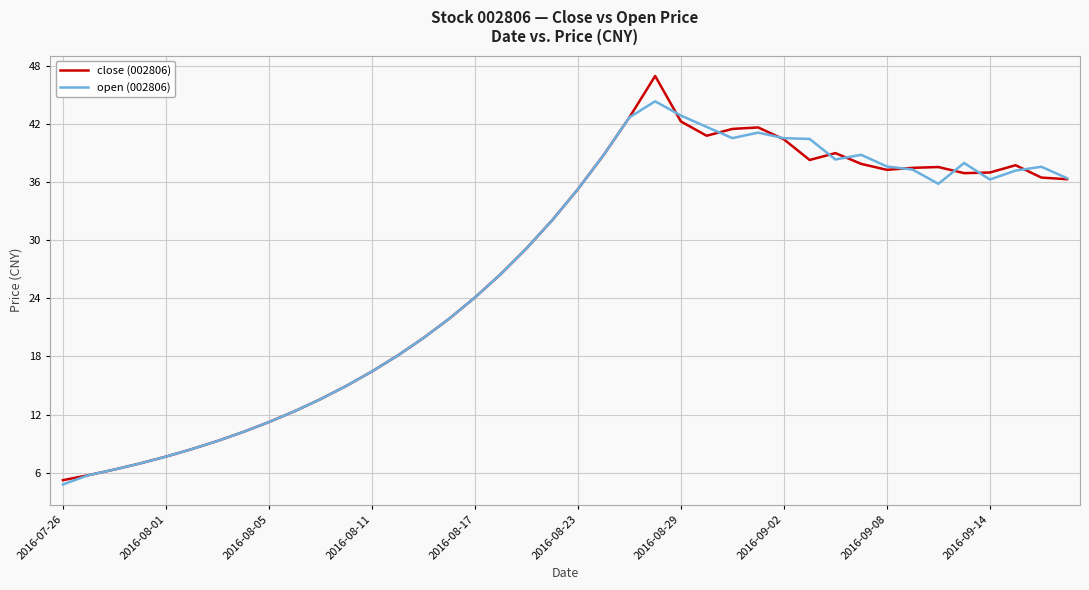

What is the maximum value for open (002806)?

44.3